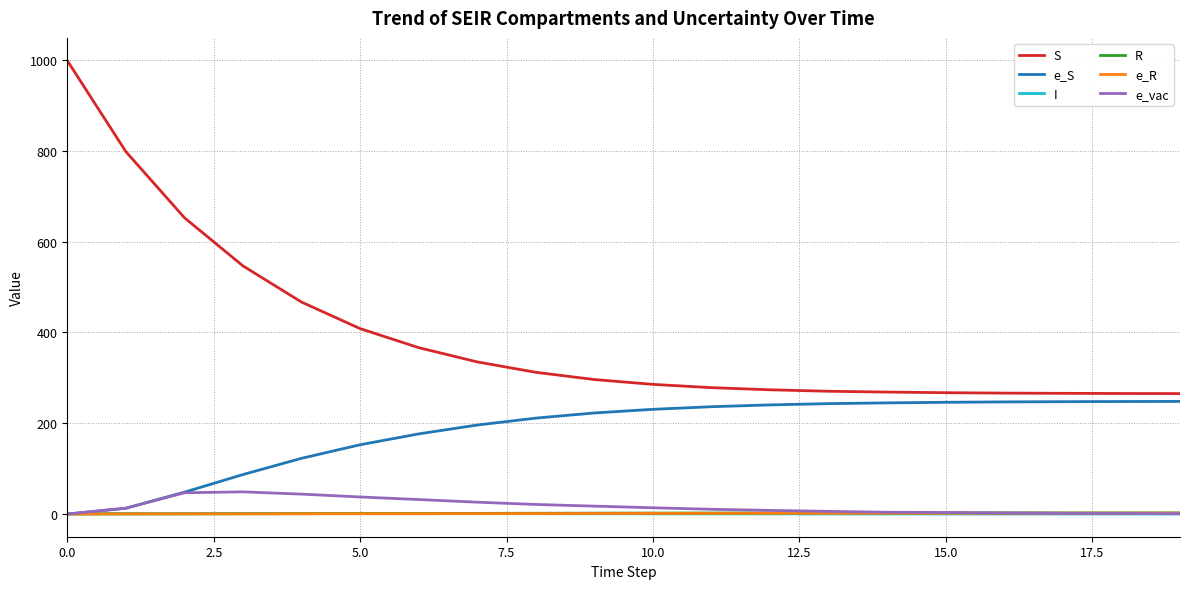

How many lines are shown in the chart?

6